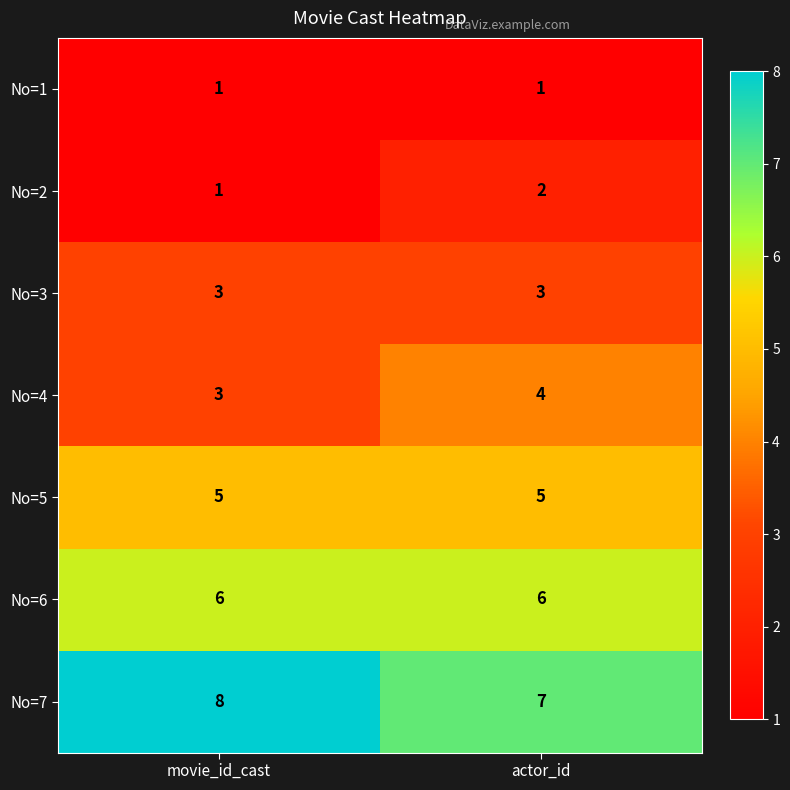

Is it true that No=5 equals 5 at actor_id?

True